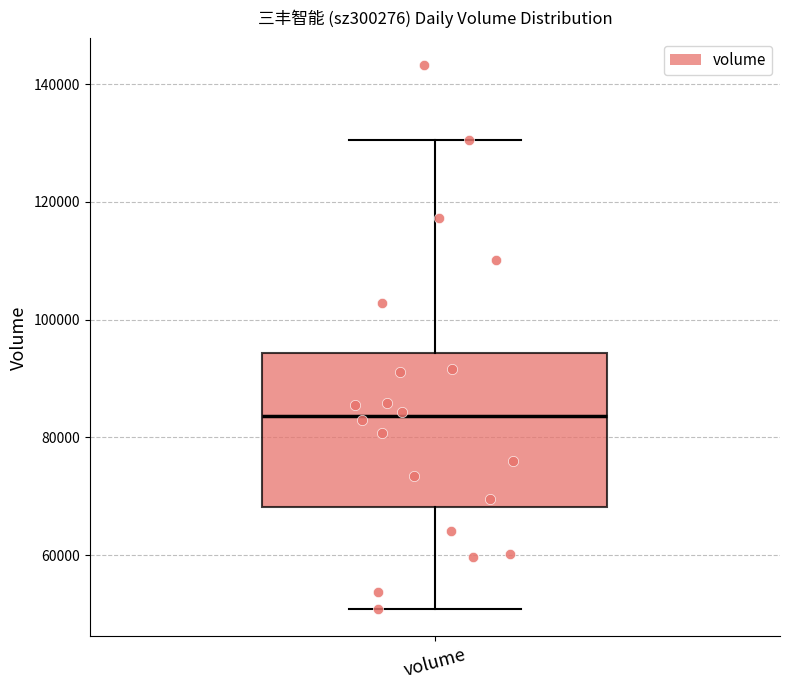

Where does the upper whisker of the box for volume end on the y-axis? The values are not printed on the chart, so give them approximately, as read against the axis.

130000